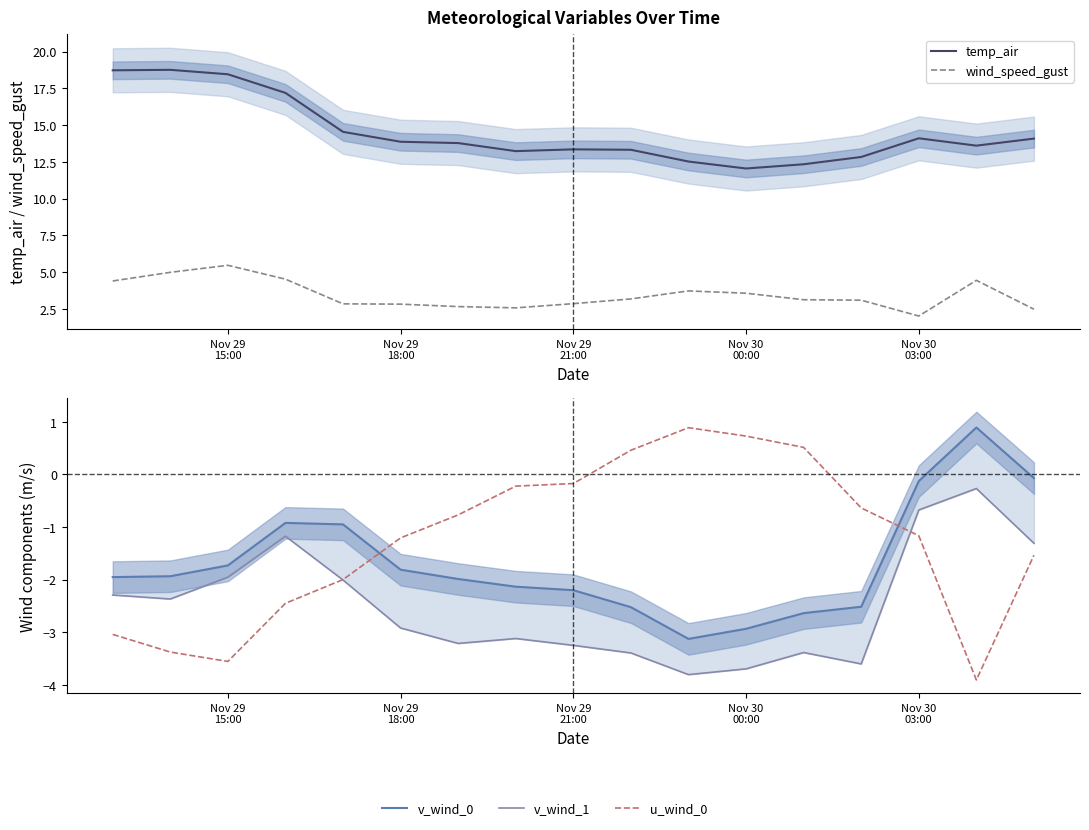

Is this an area chart (filled region under the line)?

No